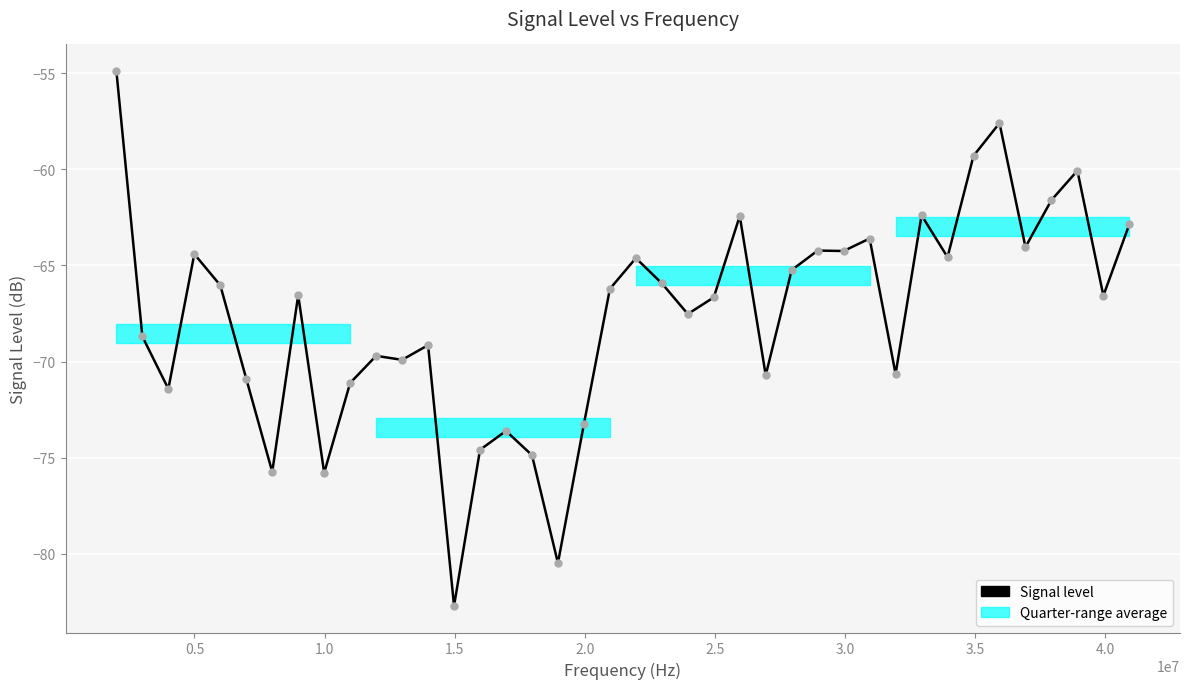

What is the minimum value shown in the chart?

-82.7